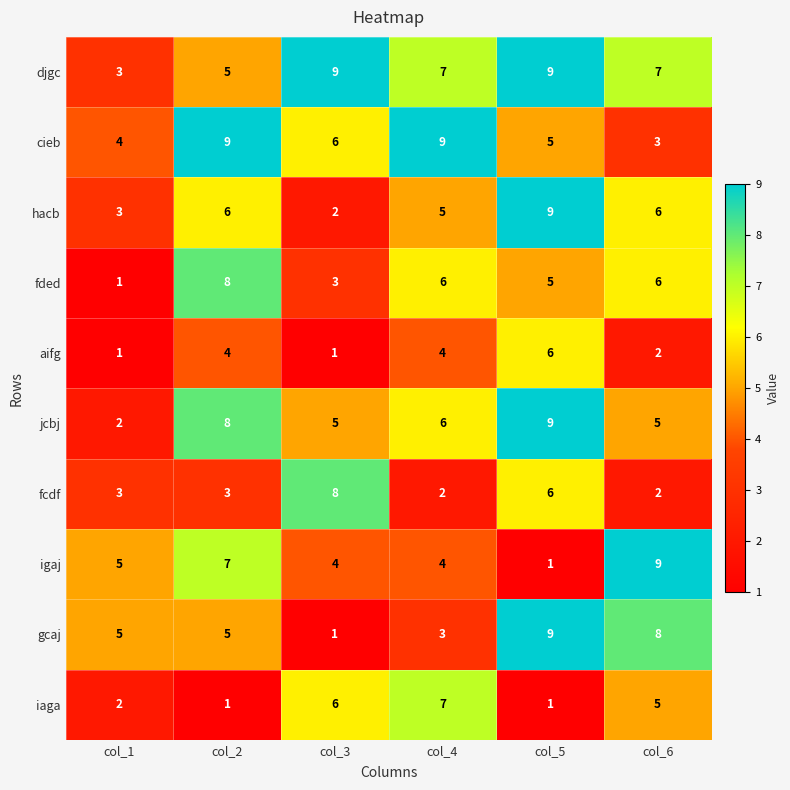

Which series changed the most between col_3 and col_4?

fcdf